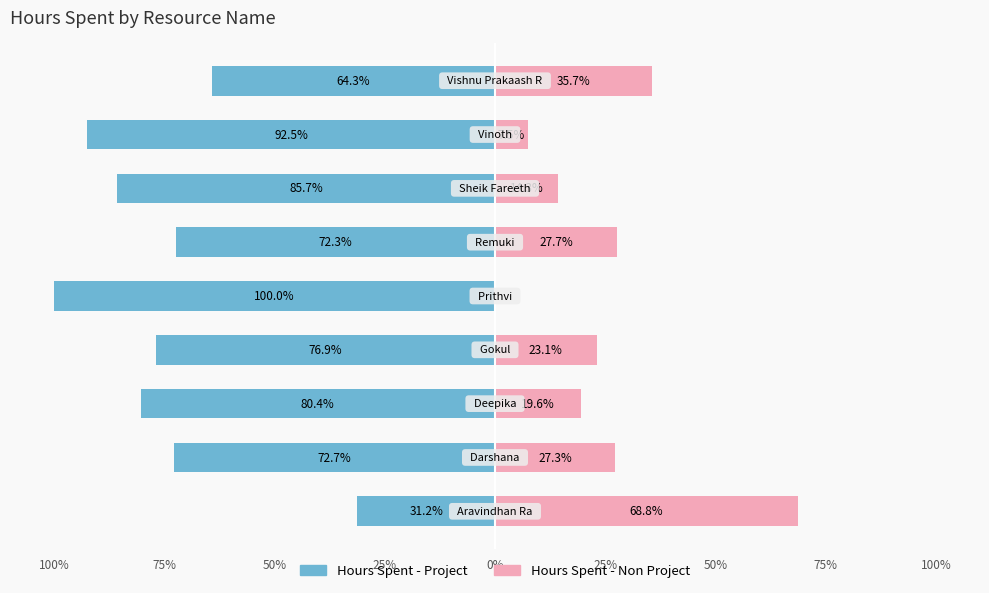

What is the approximate value of Hours Spent - Project at 50%?

-85.7